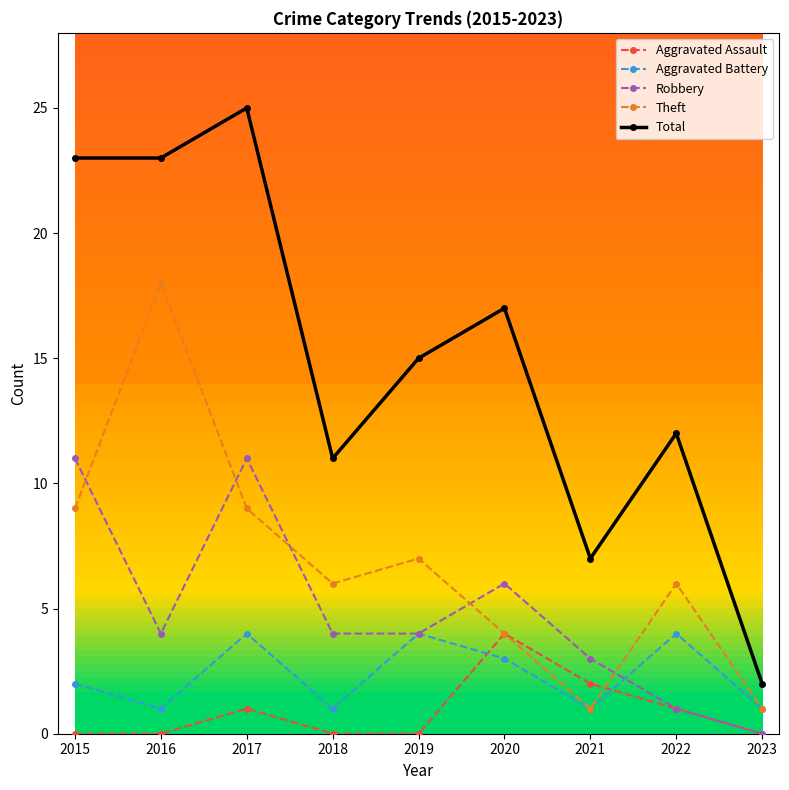

What is the average value of the Aggravated Battery series?

2